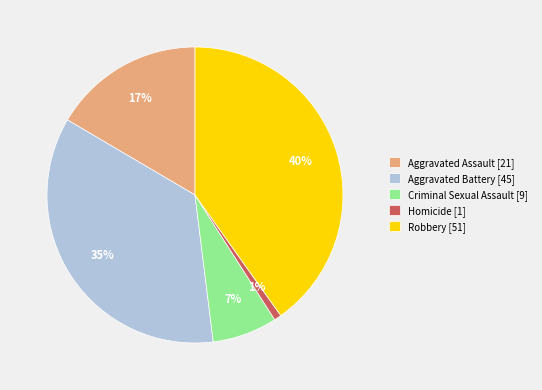

To the nearest percent, what portion does Criminal Sexual Assault represent?

7%